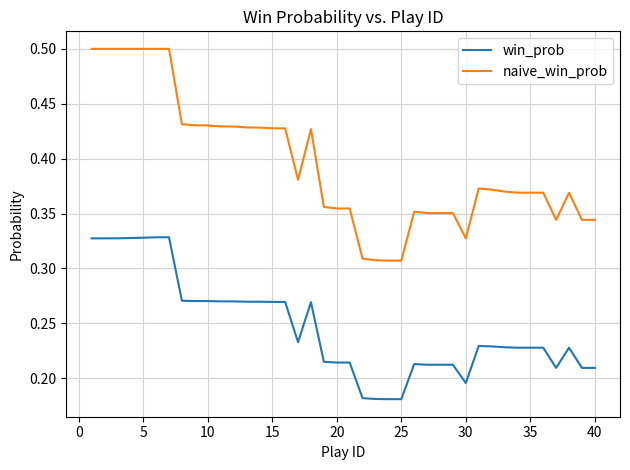

Which series has the largest total across all categories?

naive_win_prob